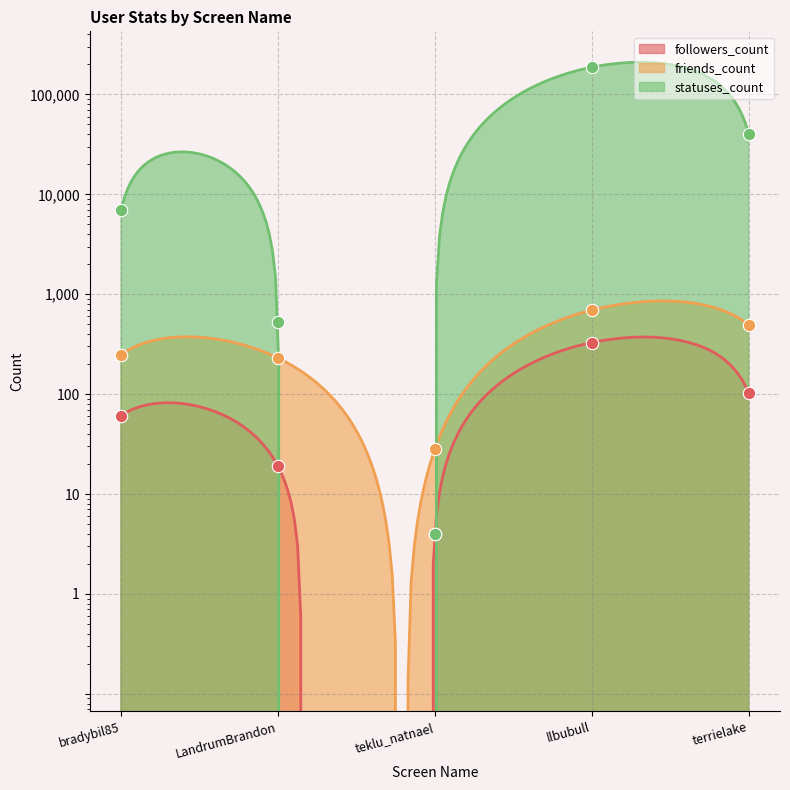

What are all the series names shown in the legend?

followers_count, friends_count, statuses_count